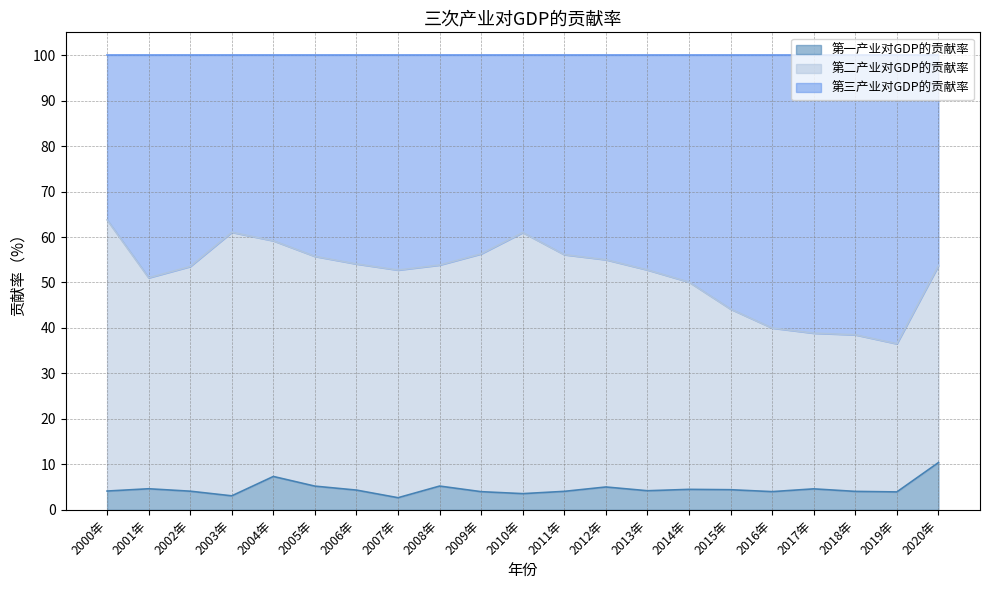

What is the maximum value for 第一产业对GDP的贡献率?

10.4